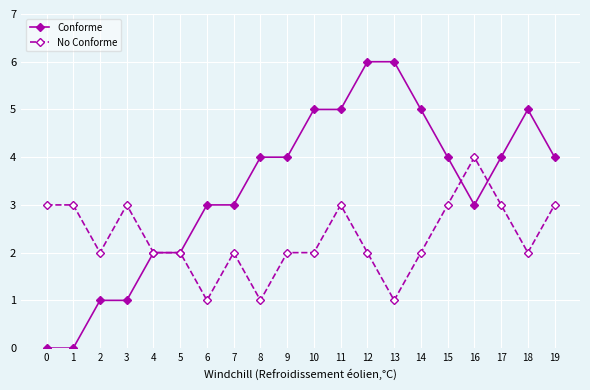

Read the Conforme value at 7.

3